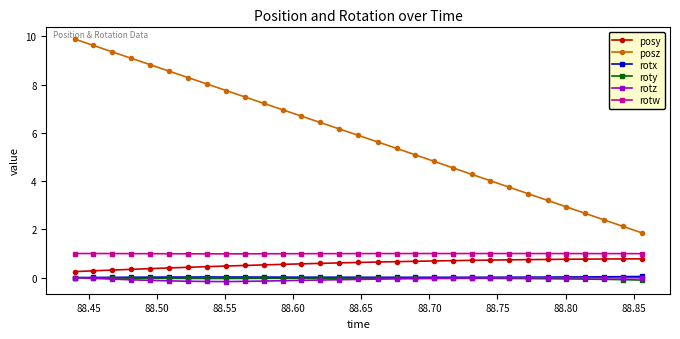

Which series has the widest spread of values?

posz